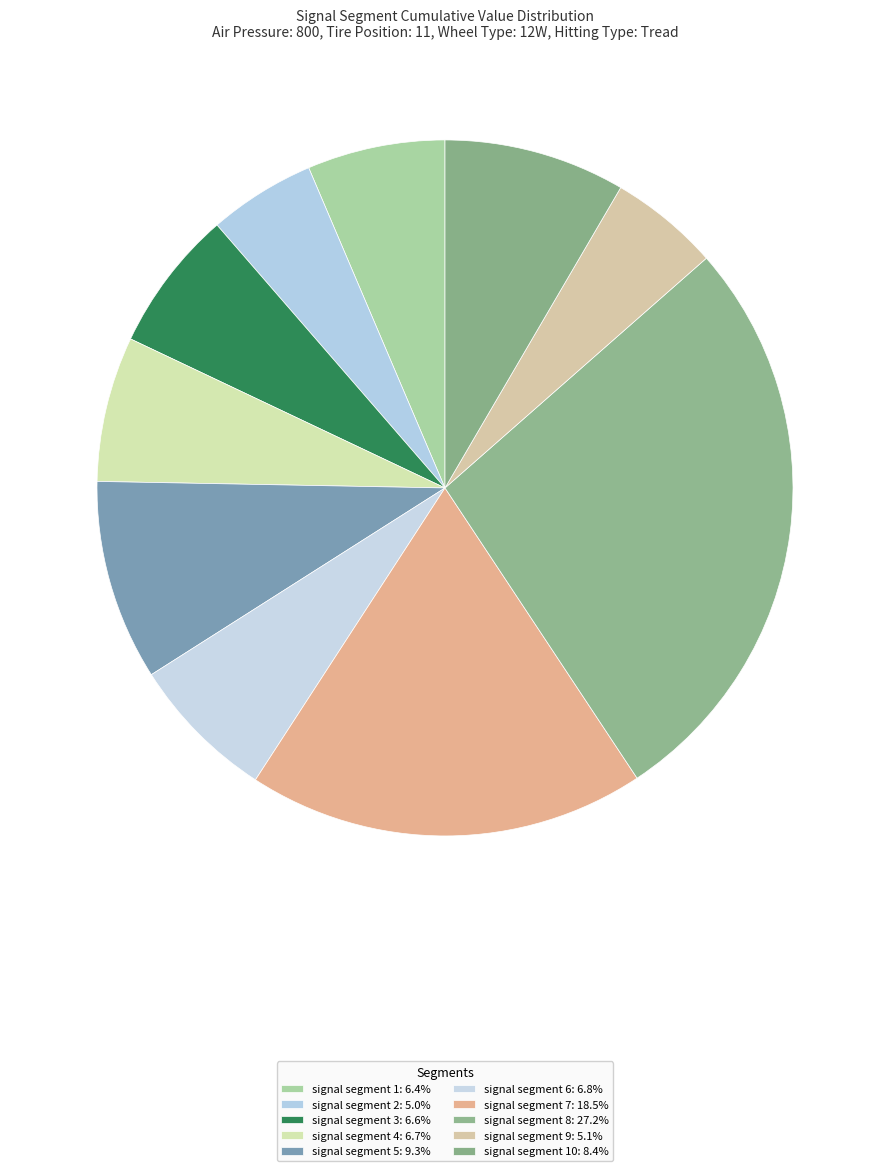

Count the number of slices in the pie.

10